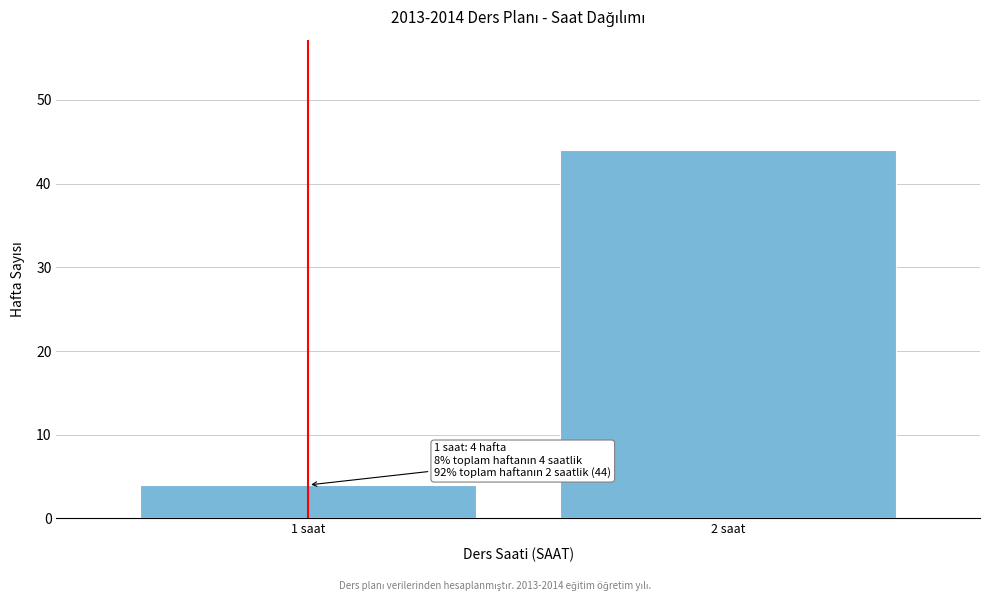

Reading right to left, list all the values displayed in this chart.

44	4